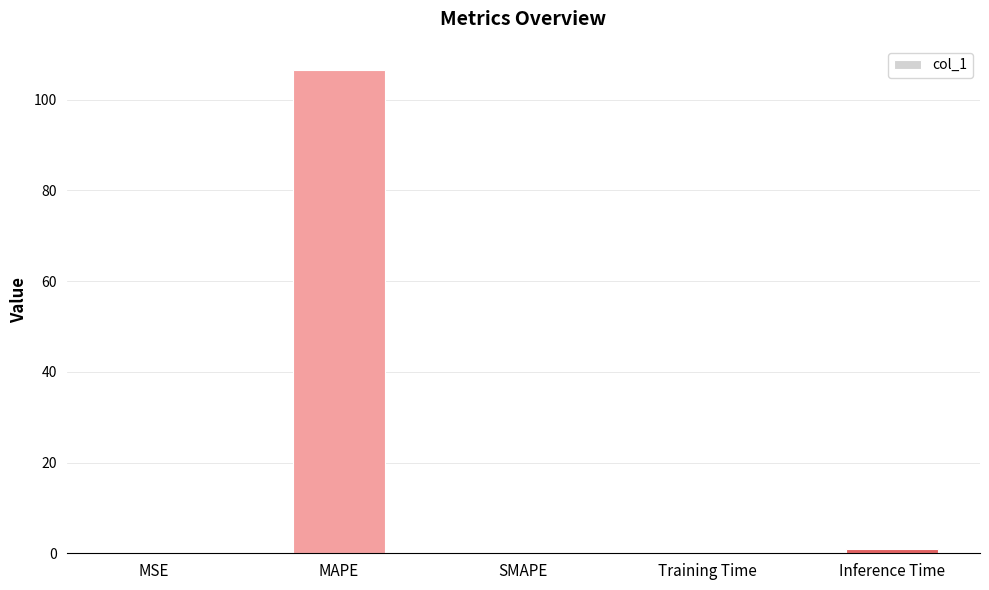

What is the sum of all values?

107.6